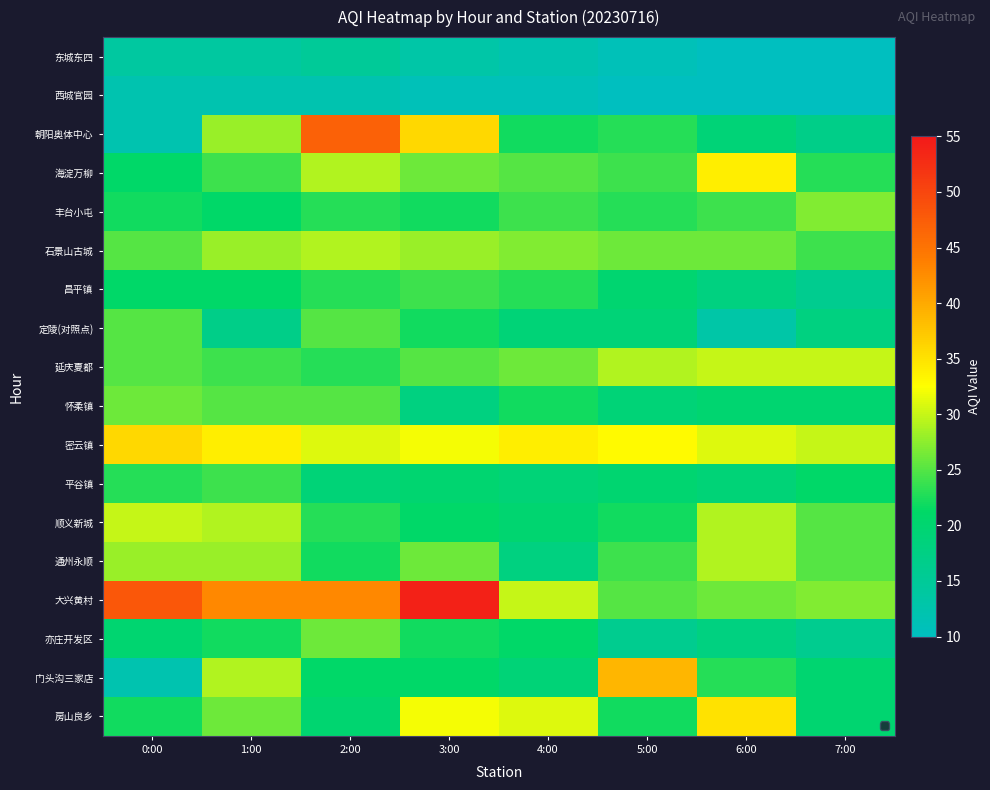

At which label does 门头沟三家店 first exceed 21?

1:00